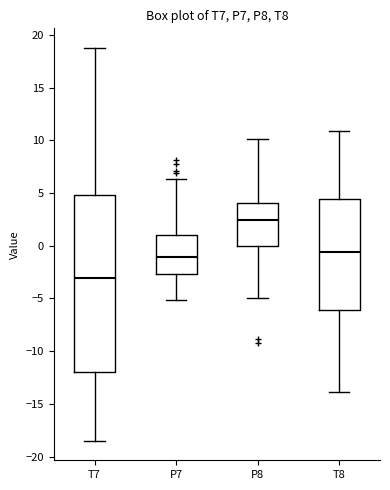

Which box's median line is the lowest?

T7